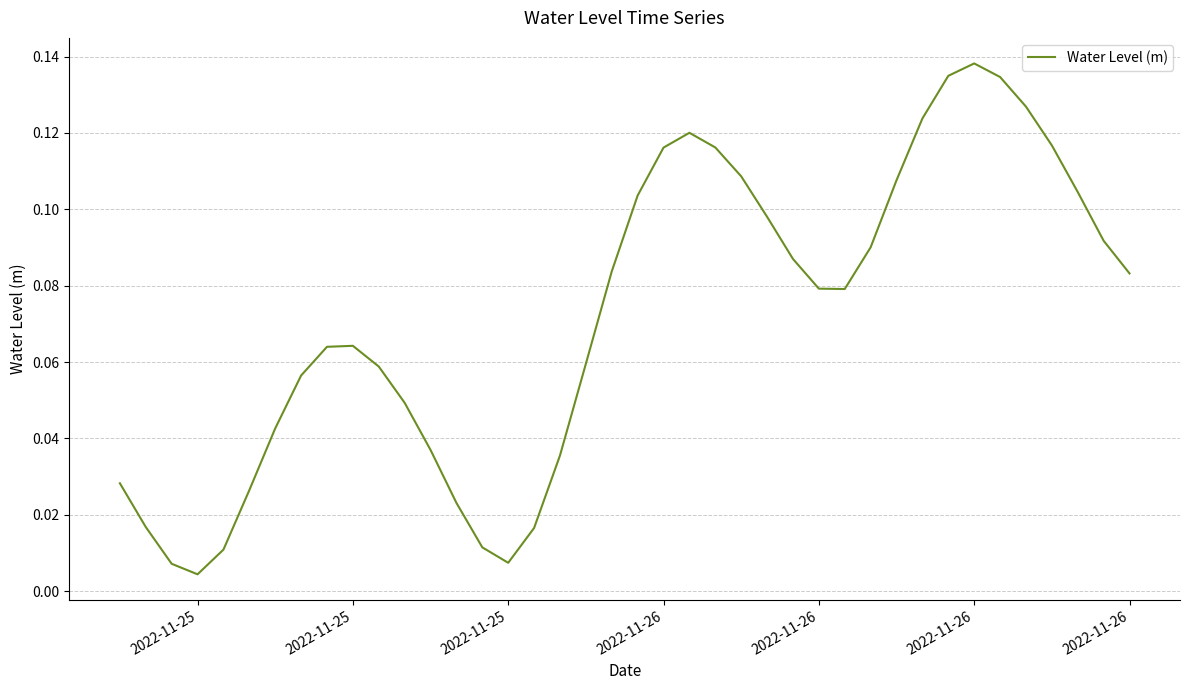

Does the chart have visible grid lines?

Yes